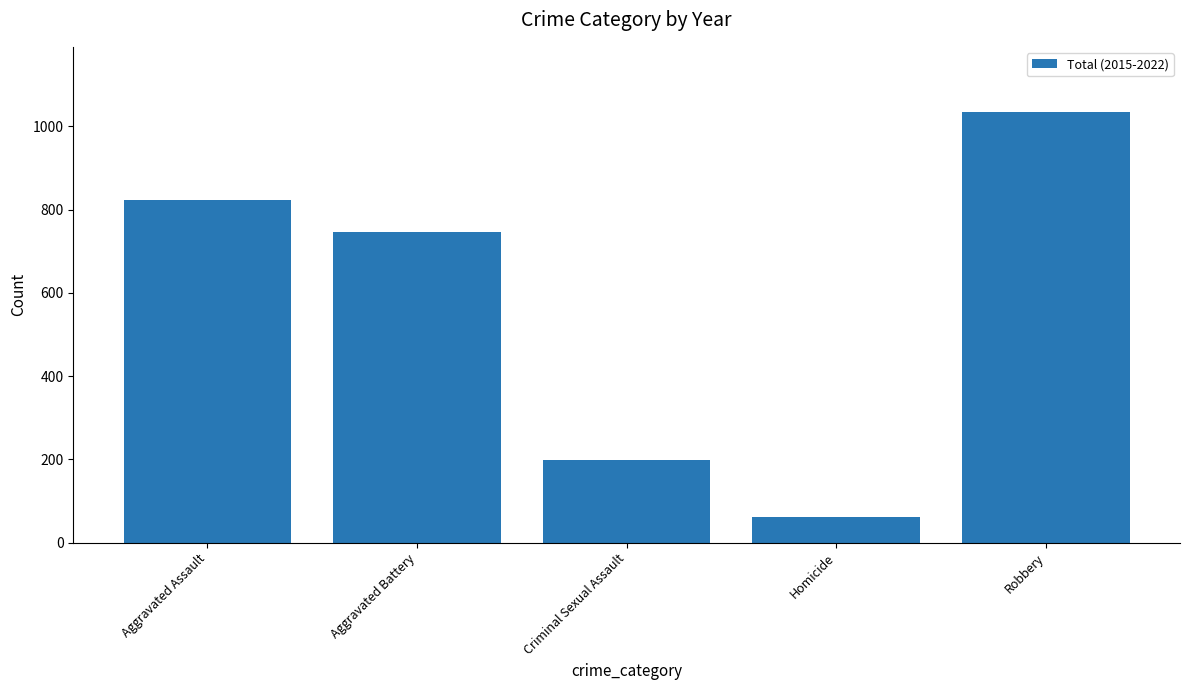

What is the label of the 3rd bar from the right?

Criminal Sexual Assault